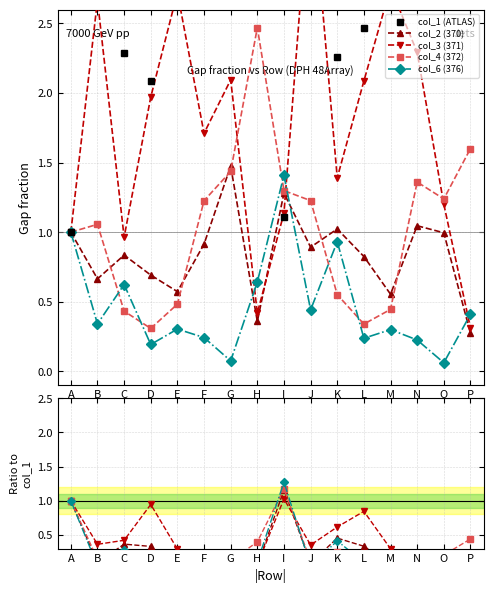

Between which two adjacent categories do col_2 (370) and col_4 (372) first intersect?

B and C